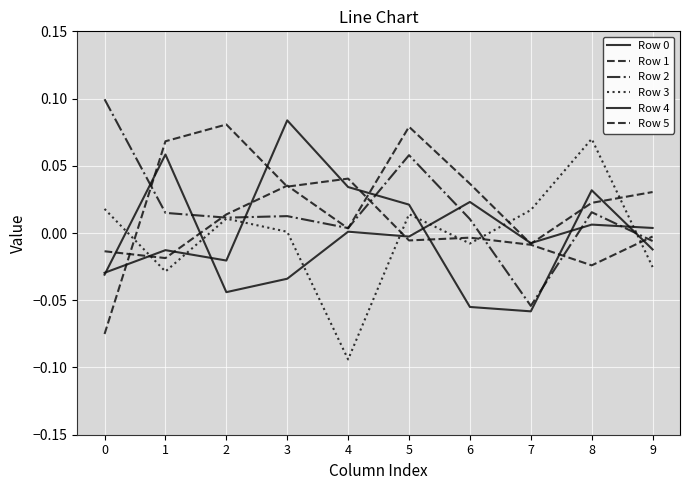

Does the chart have visible grid lines?

Yes